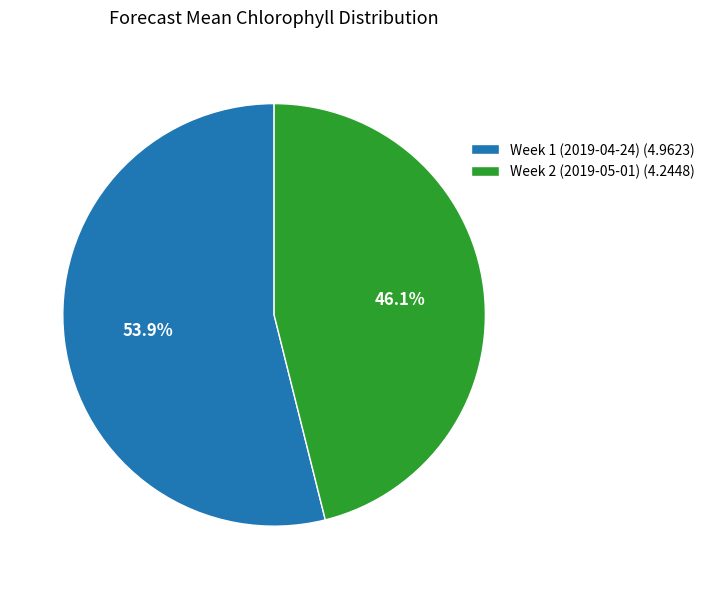

Approximately how many times larger is the value at Week 2 (2019-05-01) compared to Week 1 (2019-04-24)?

0.9